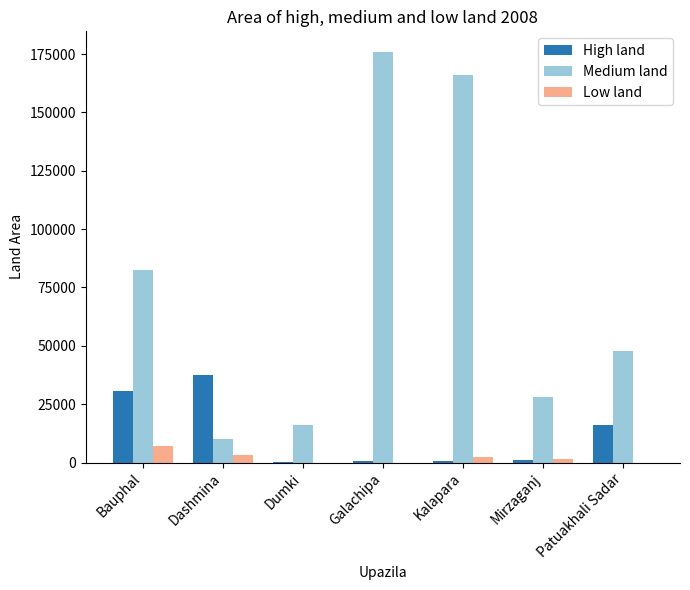

How many Low land values are between 0 and 3299?

6